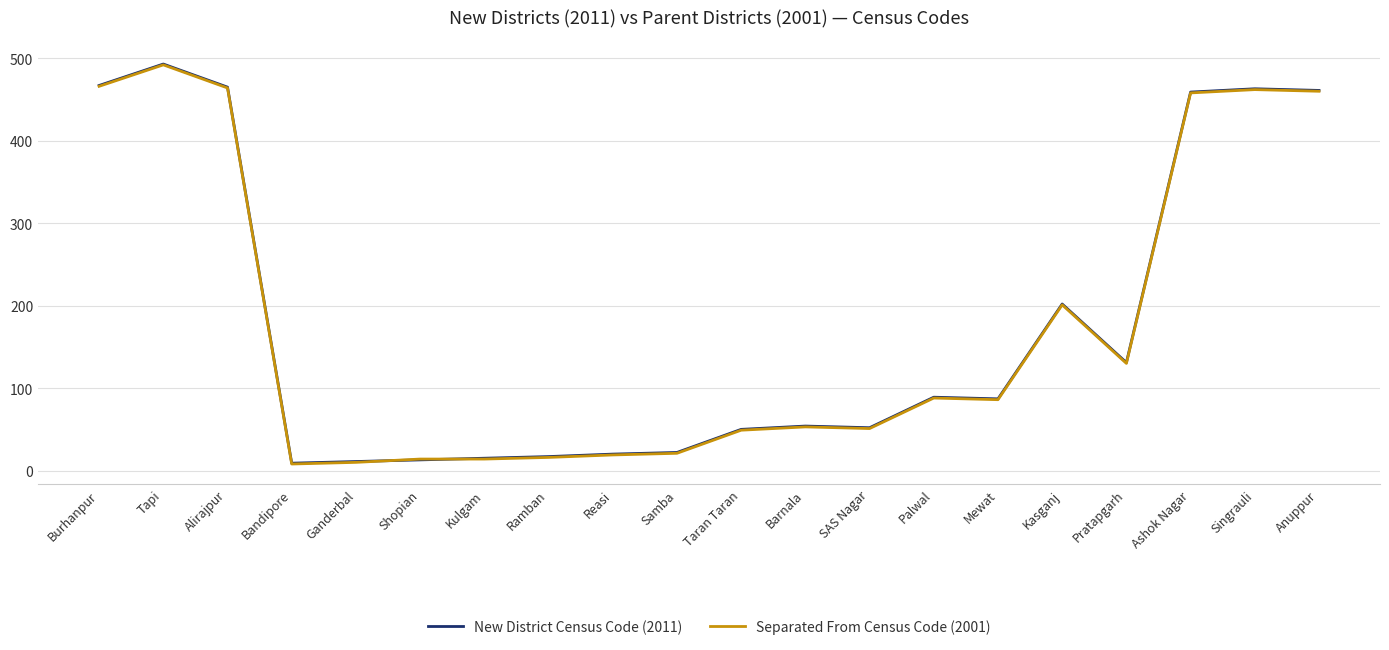

Which series ends up on top after the final intersection of Separated From Census Code (2001) and New District Census Code (2011)?

New District Census Code (2011)